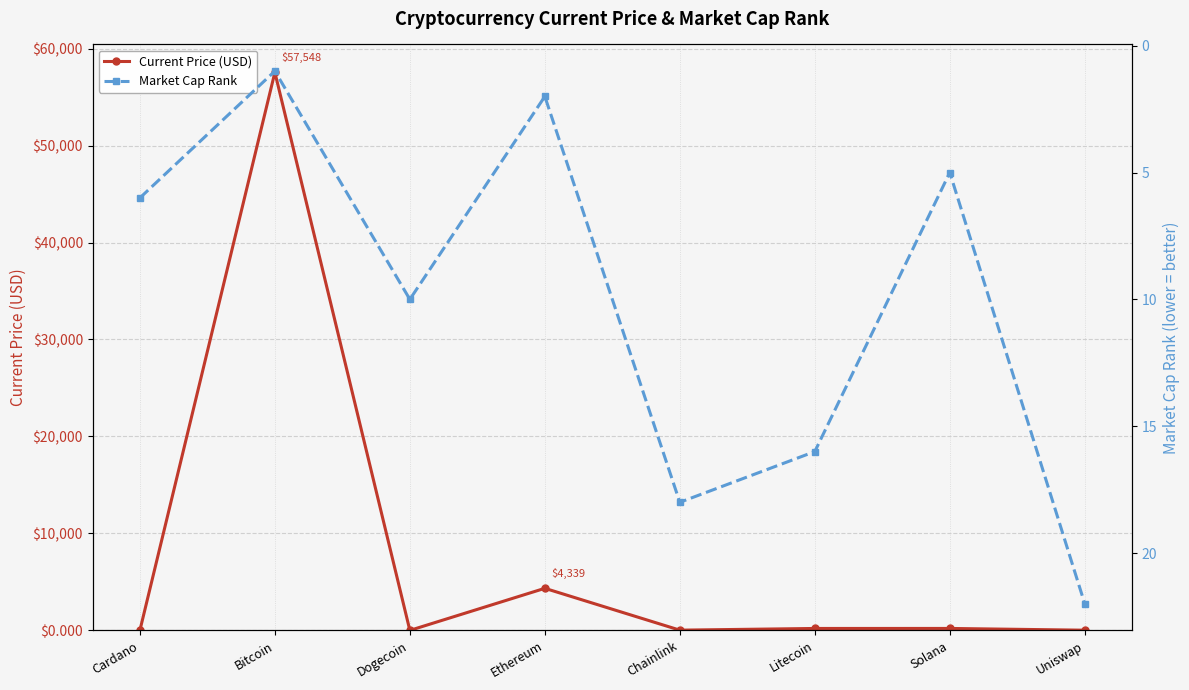

Which series ends up on top after the final intersection of Market Cap Rank and Current Price (USD)?

Market Cap Rank